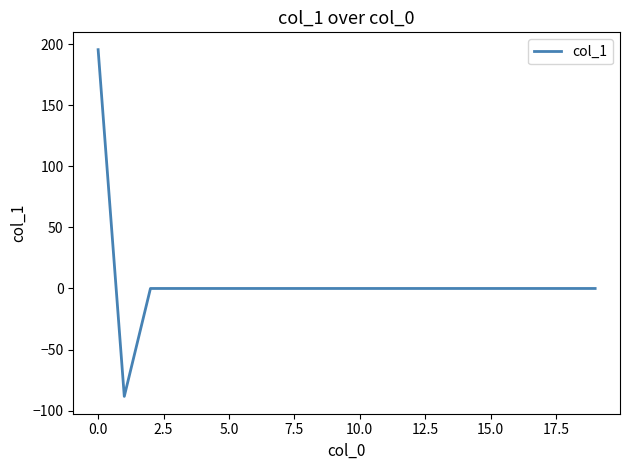

What is the difference between the maximum and minimum values?

283.9